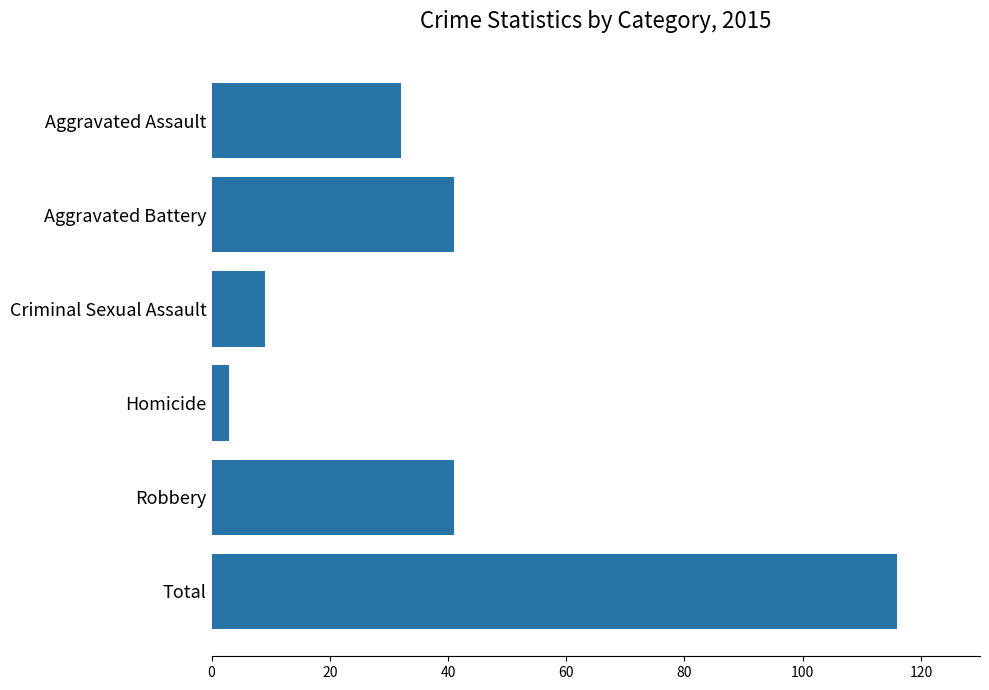

Read the value at Criminal Sexual Assault.

9